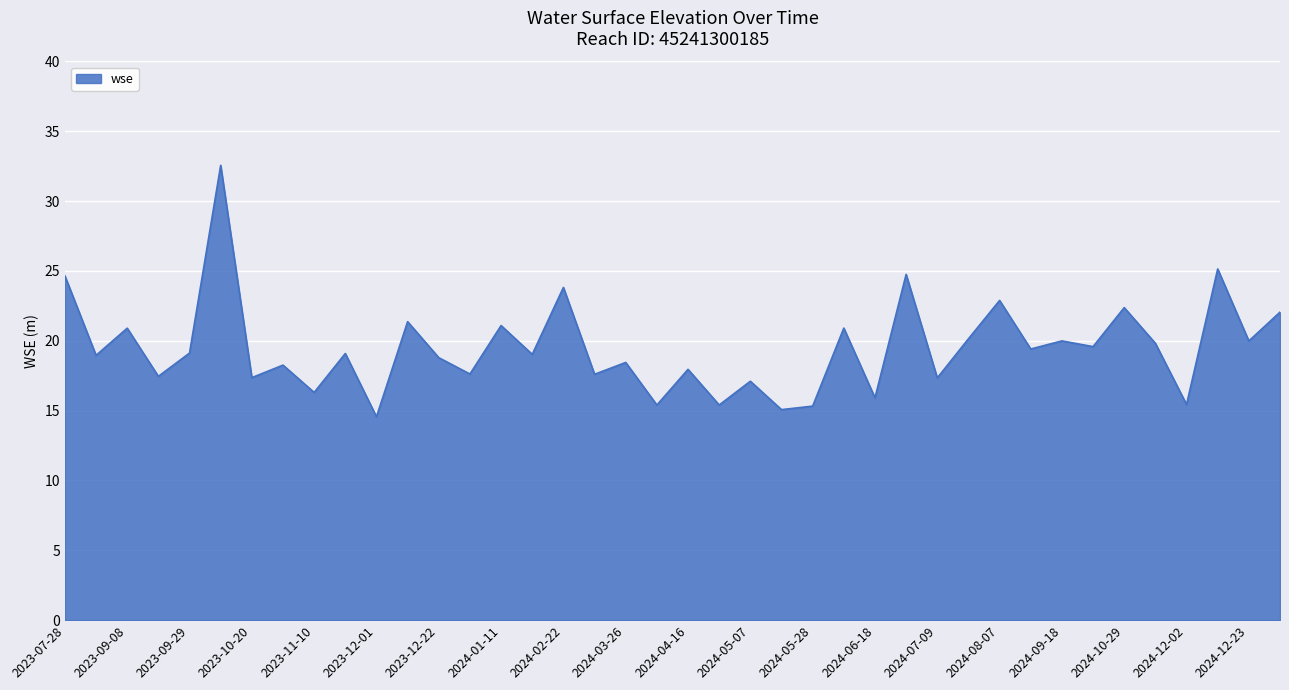

What is the difference between the maximum and minimum values?

18.0